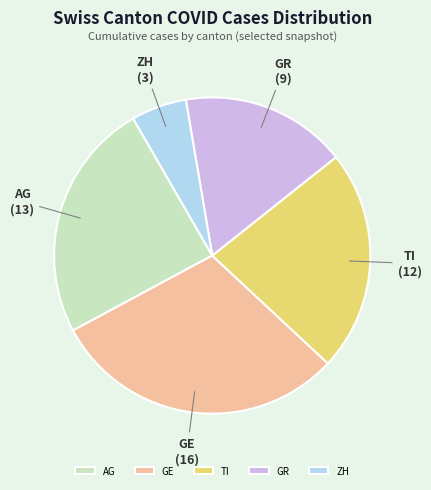

Does AG represent more than half of the total?

No